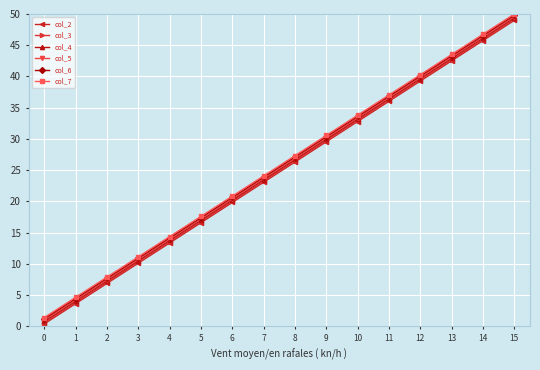

Reading left to right, what are all the values shown in this chart?

col_2: 0=0.4	1=3.6	2=6.9	3=10.1	4=13.4	5=16.6	6=19.8	7=23.1	8=26.3	9=29.6	10=32.8	11=36.0	12=39.3	13=42.5	14=45.7	15=49.0
col_3: 0=0.6	1=3.8	2=7.1	3=10.3	4=13.6	5=16.8	6=20.0	7=23.3	8=26.5	9=29.8	10=33.0	11=36.2	12=39.5	13=42.7	14=46.0	15=49.2
col_4: 0=0.8	1=4.0	2=7.3	3=10.5	4=13.8	5=17.0	6=20.2	7=23.5	8=26.7	9=30.0	10=33.2	11=36.4	12=39.7	13=42.9	14=46.2	15=49.4
col_5: 0=1.0	1=4.3	2=7.5	3=10.7	4=14.0	5=17.2	6=20.4	7=23.7	8=26.9	9=30.2	10=33.4	11=36.6	12=39.9	13=43.1	14=46.4	15=49.6
col_6: 0=1.2	1=4.5	2=7.7	3=10.9	4=14.2	5=17.4	6=20.6	7=23.9	8=27.1	9=30.4	10=33.6	11=36.8	12=40.1	13=43.3	14=46.6	15=49.8
col_7: 0=1.4	1=4.7	2=7.9	3=11.1	4=14.4	5=17.6	6=20.9	7=24.1	8=27.3	9=30.6	10=33.8	11=37.0	12=40.3	13=43.5	14=46.8	15=50.0